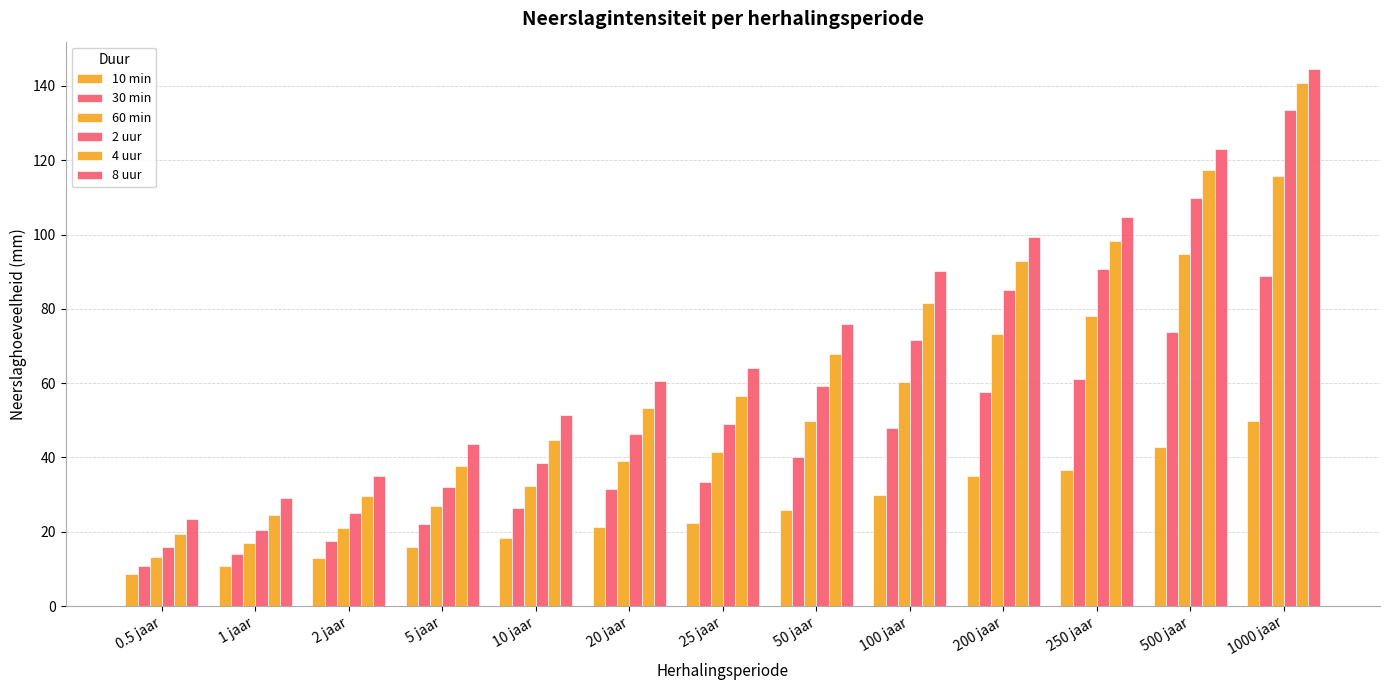

Reading right to left, extract all data points from this chart.

10 min: 49.9	42.7	36.7	34.9	30.0	25.9	22.3	21.3	18.3	15.8	12.8	10.7	8.5
30 min: 88.9	73.7	61.1	57.6	48.0	40.0	33.5	31.6	26.5	22.2	17.4	14.1	10.9
60 min: 115.8	94.9	78.0	73.2	60.4	49.9	41.4	39.0	32.4	27.0	21.0	17.0	13.2
2 uur: 133.6	109.9	90.6	85.1	71.6	59.2	49.1	46.2	38.5	32.1	25.1	20.4	16.0
4 uur: 140.7	117.5	98.3	92.8	81.6	67.8	56.6	53.4	44.8	37.6	29.7	24.5	19.4
8 uur: 144.7	123.0	104.7	99.4	90.2	75.9	64.0	60.7	51.4	43.6	34.9	29.0	23.3